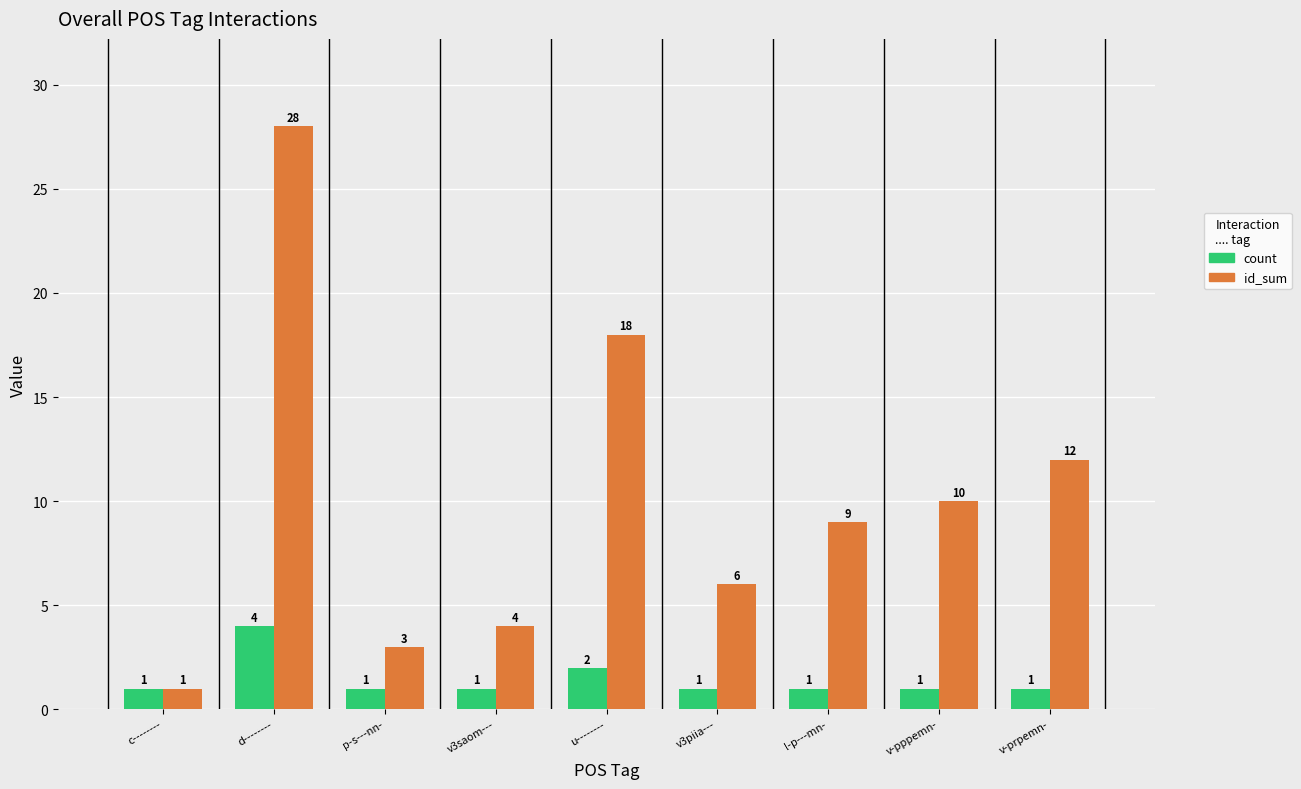

Does the chart contain any negative values?

No